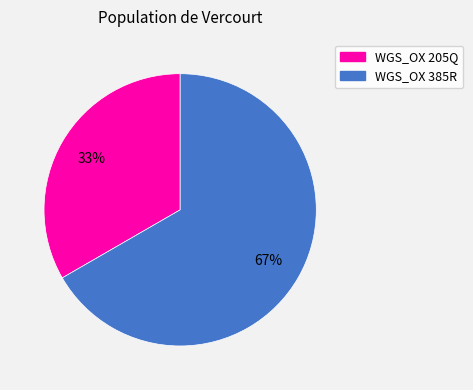

What is the largest slice in the pie chart?

WGS_OX 385R